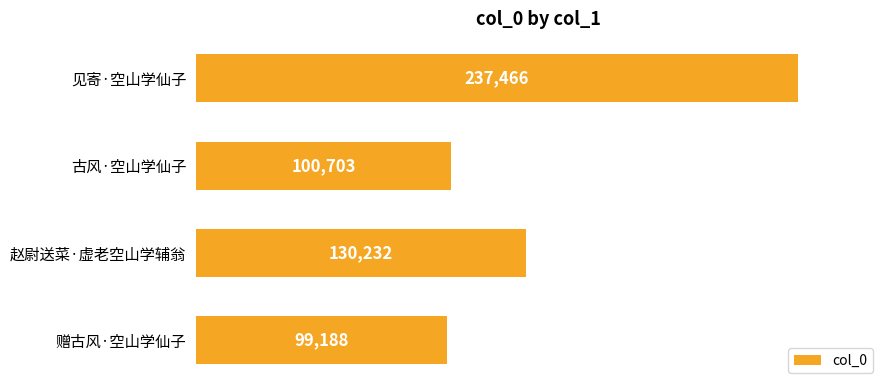

Does the chart contain any negative values?

No